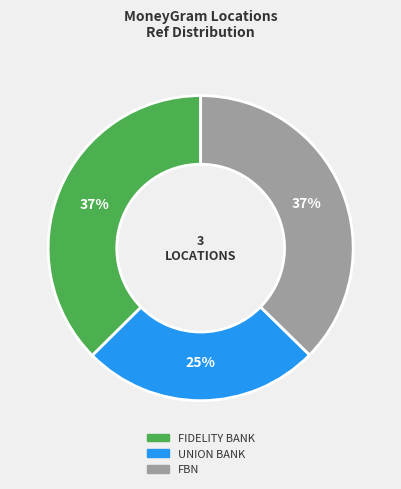

Does any single category account for the majority?

No